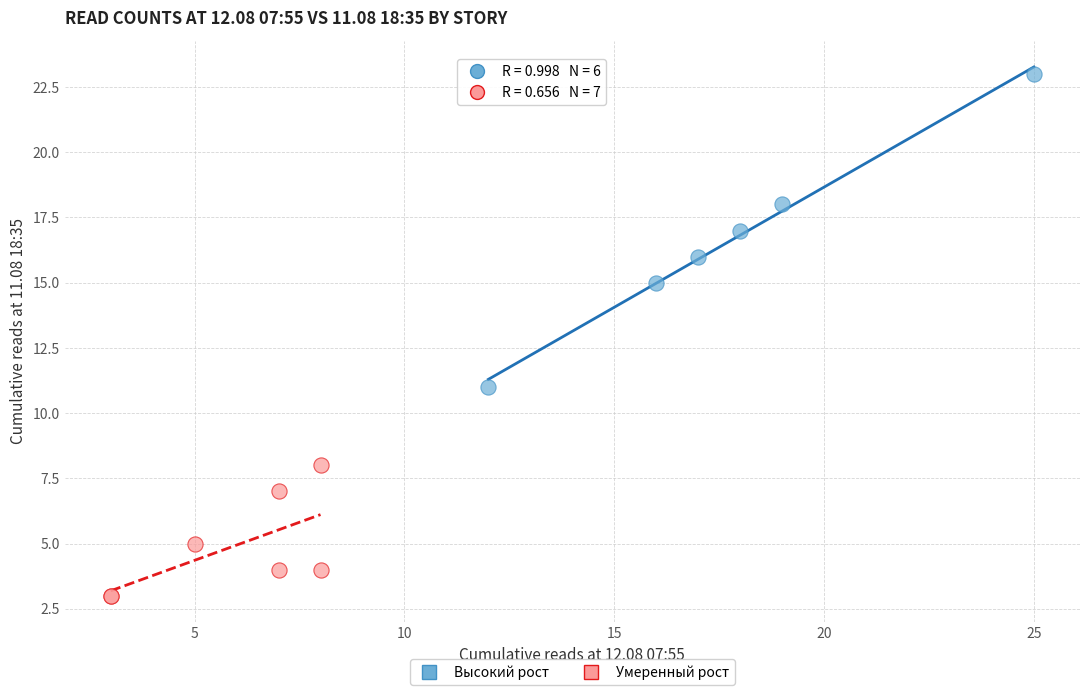

Which series reaches the minimum Y coordinate?

Умеренный рост